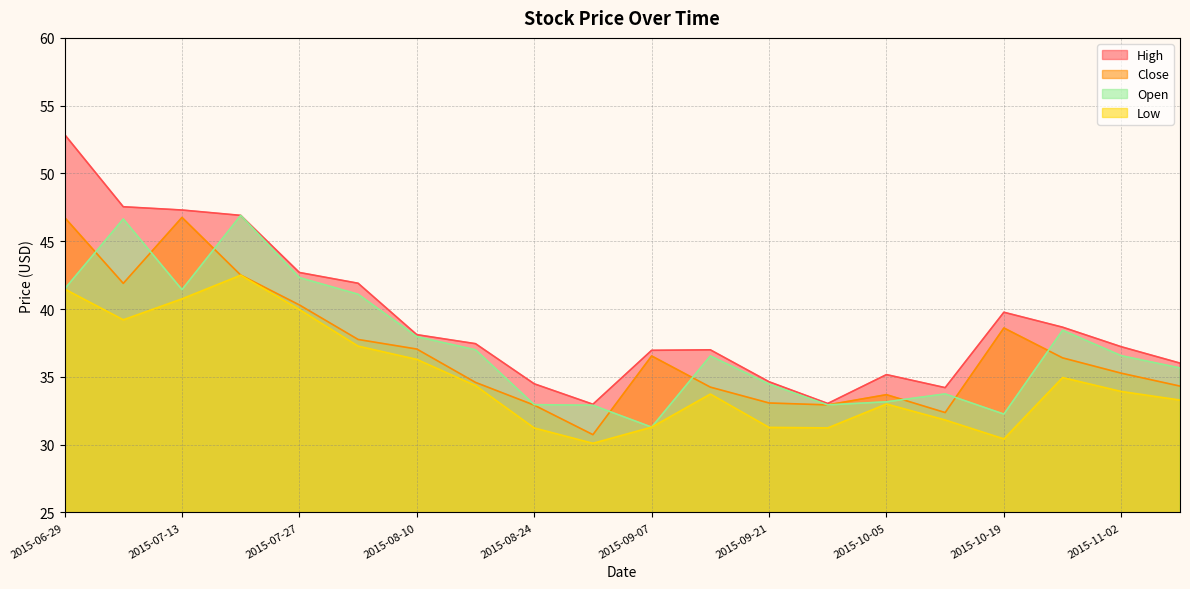

The Open series shows 38.0 at 2015-08-10. True or false?

True